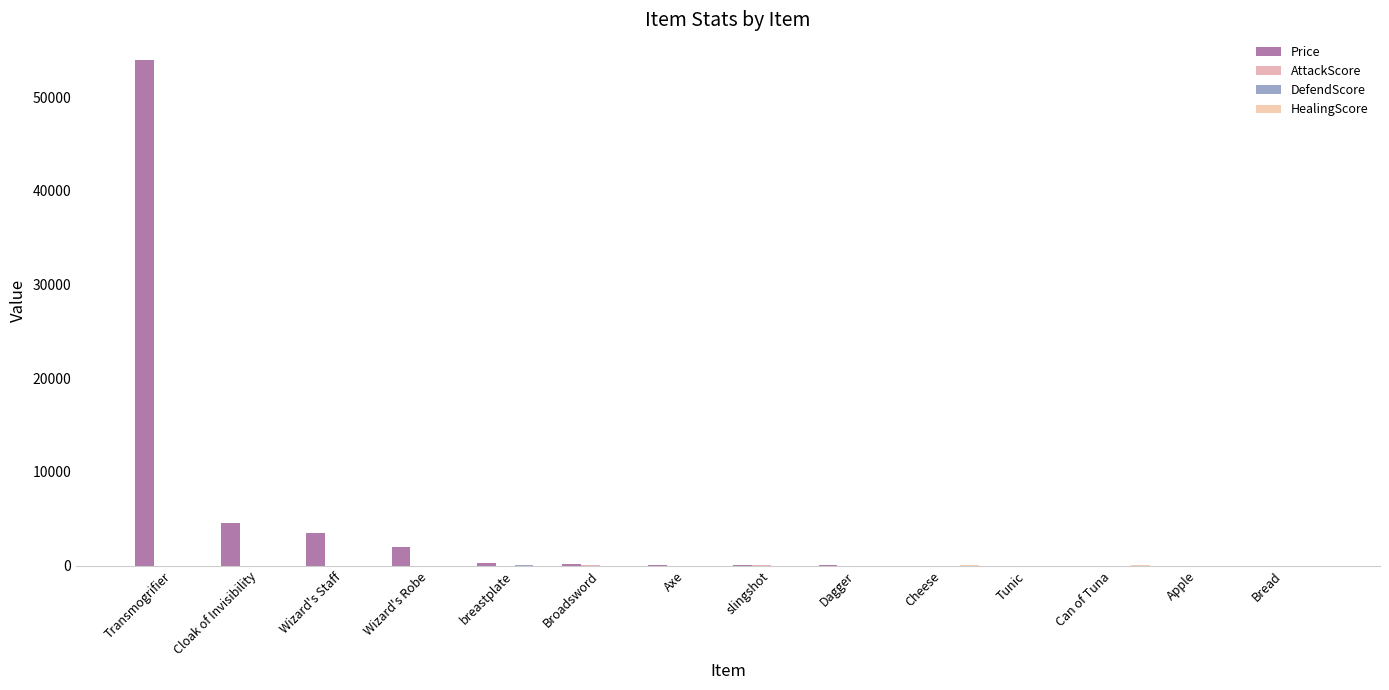

How many groups of bars are there?

14